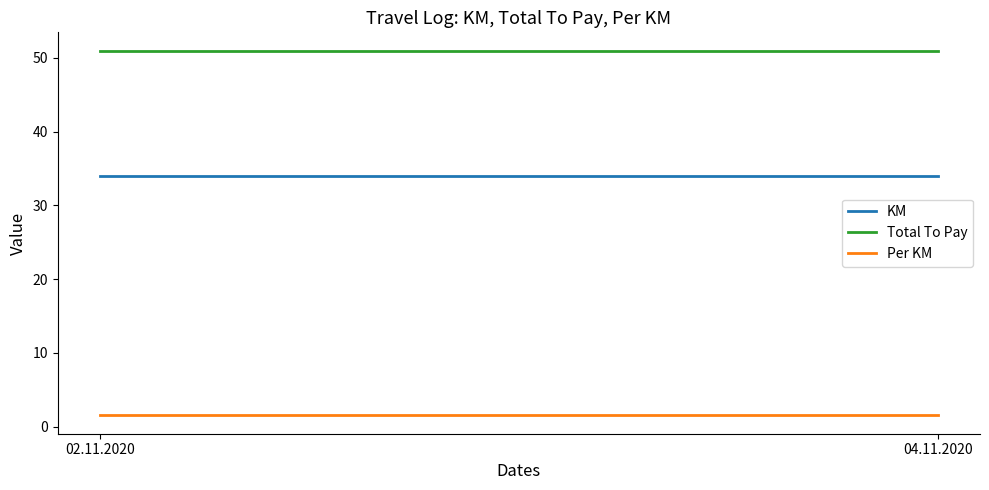

At which category is the sum across all series the highest?

02.11.2020